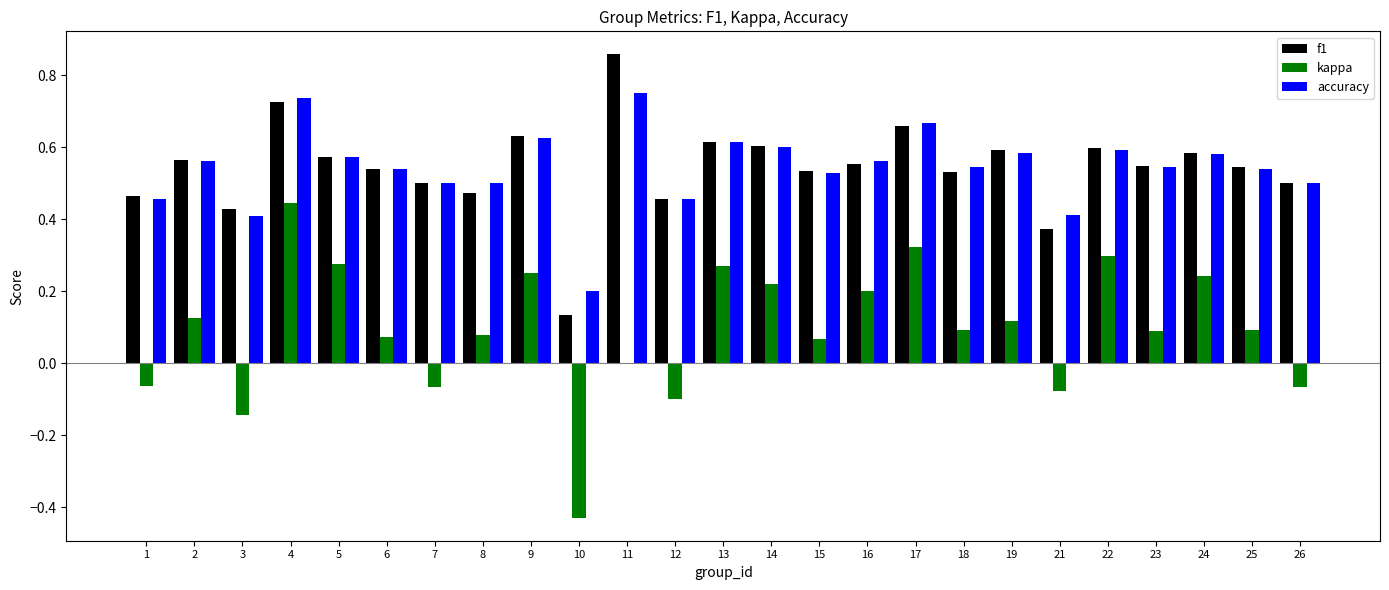

Between 10 and 26, which series saw the biggest shift?

f1